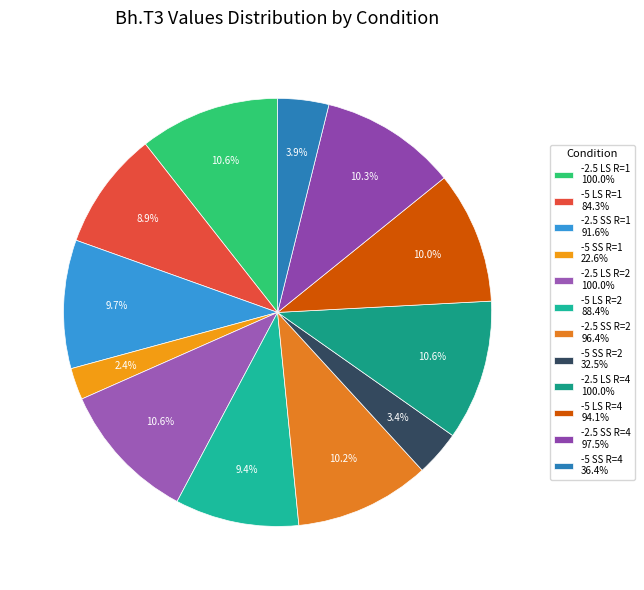

Is it true that -2.5 LS R=2 is 11% of the pie?

True